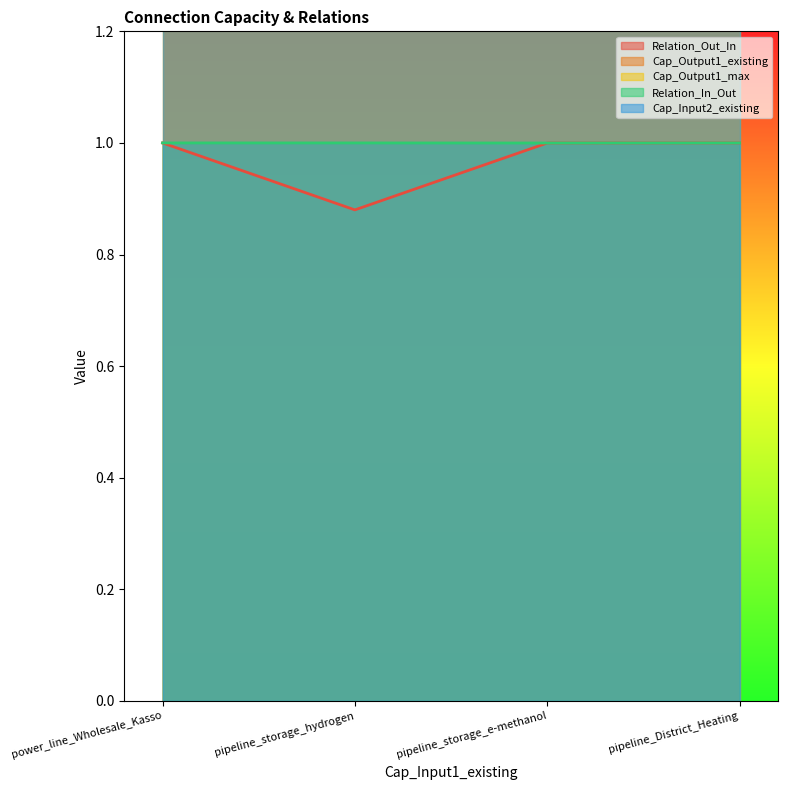

What is the maximum value for Relation_In_Out?

1.0